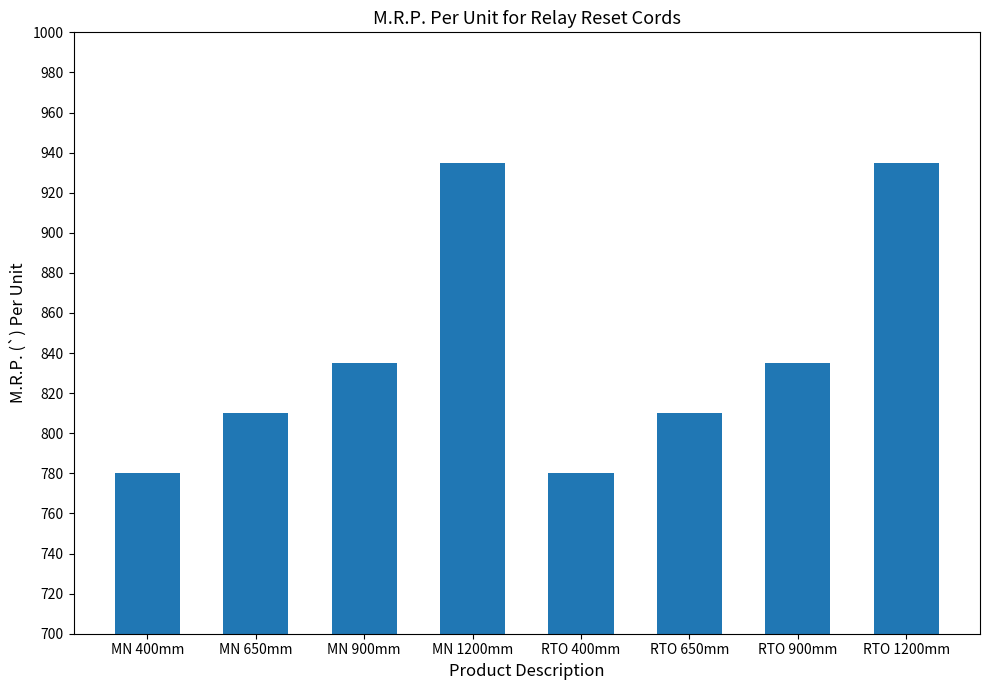

Is it true that the value at RTO 400mm is 440?

False